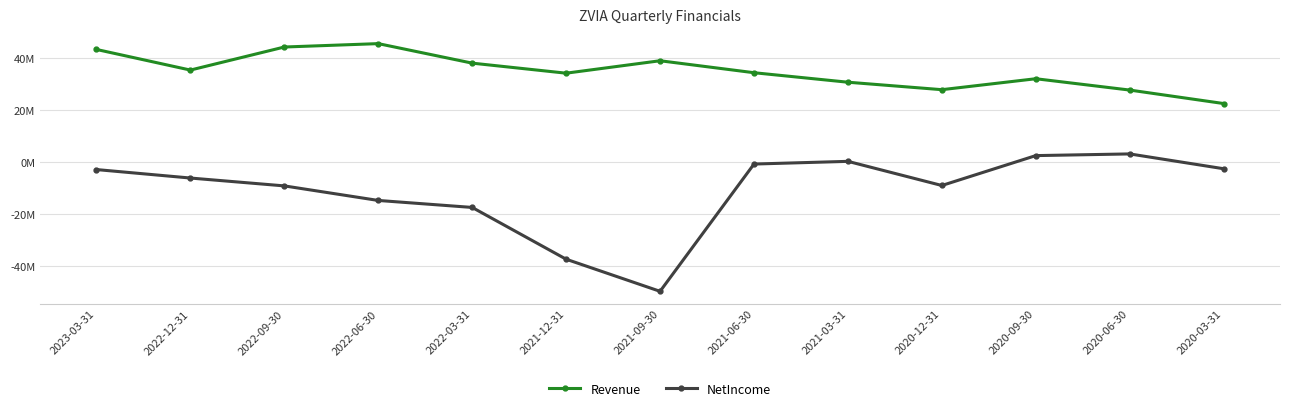

What is the label of the 1st point from the right?

2020-03-31